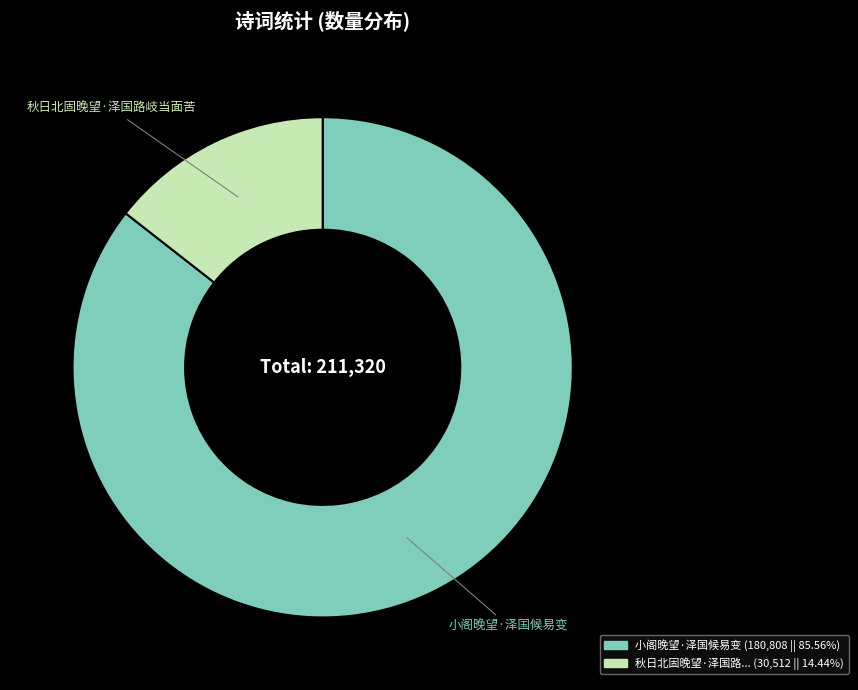

Is there any slice that represents more than half of the pie?

Yes